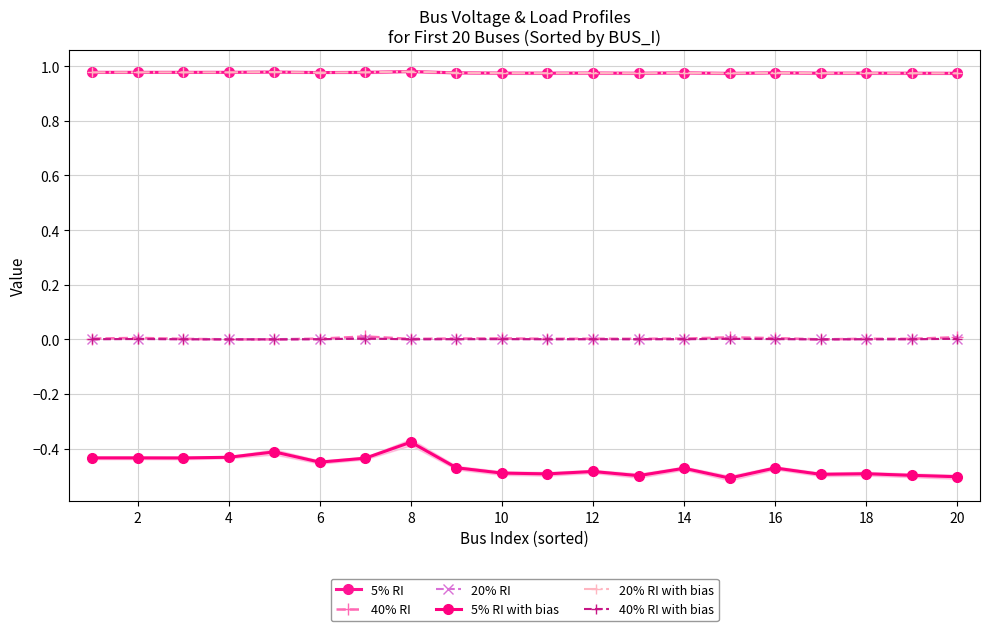

True or false: 40% RI with bias and 5% RI intersect in this chart.

False